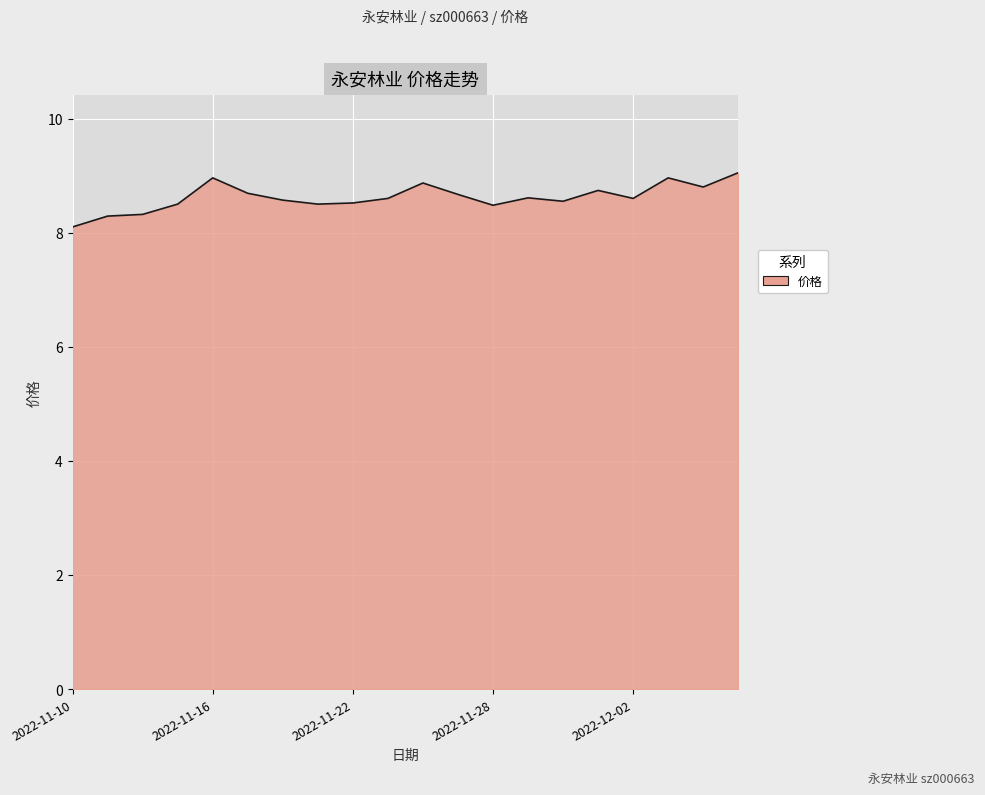

What is the smallest value displayed?

8.1